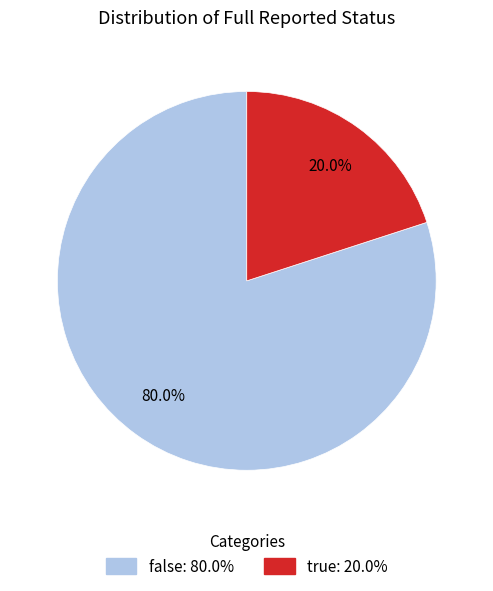

Rank the categories by value from lowest to highest.

true, false